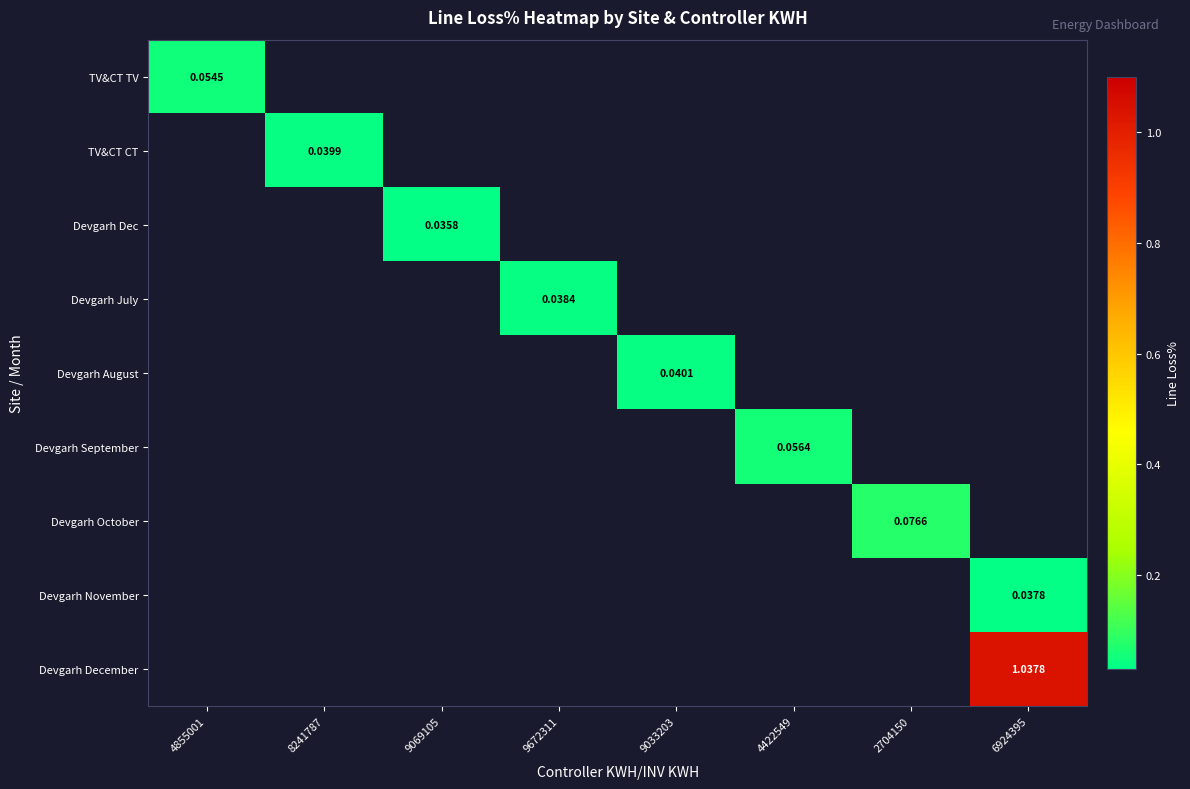

At how many categories does at least one series exceed 0?

8